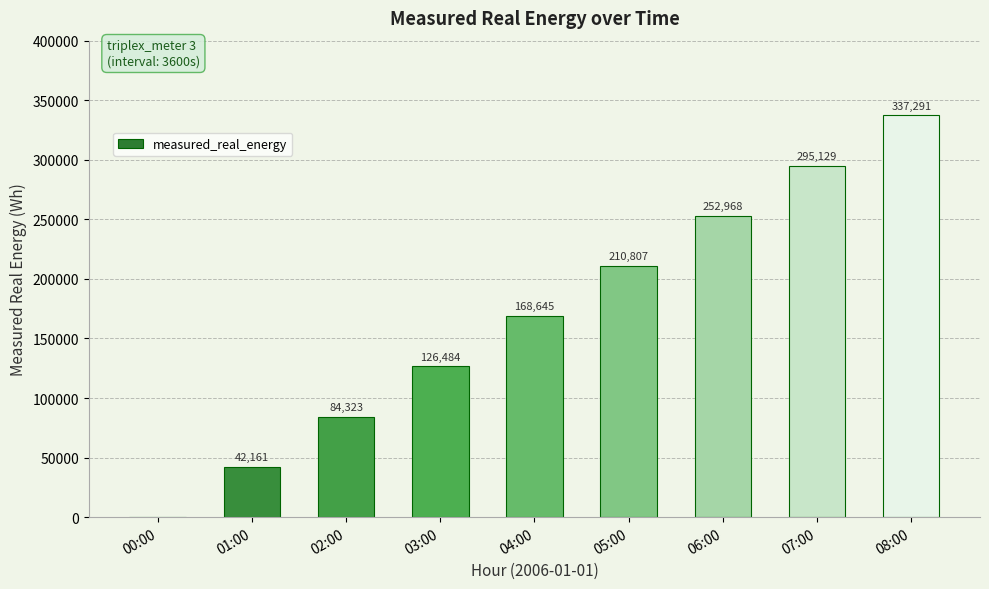

How many values are above zero?

8